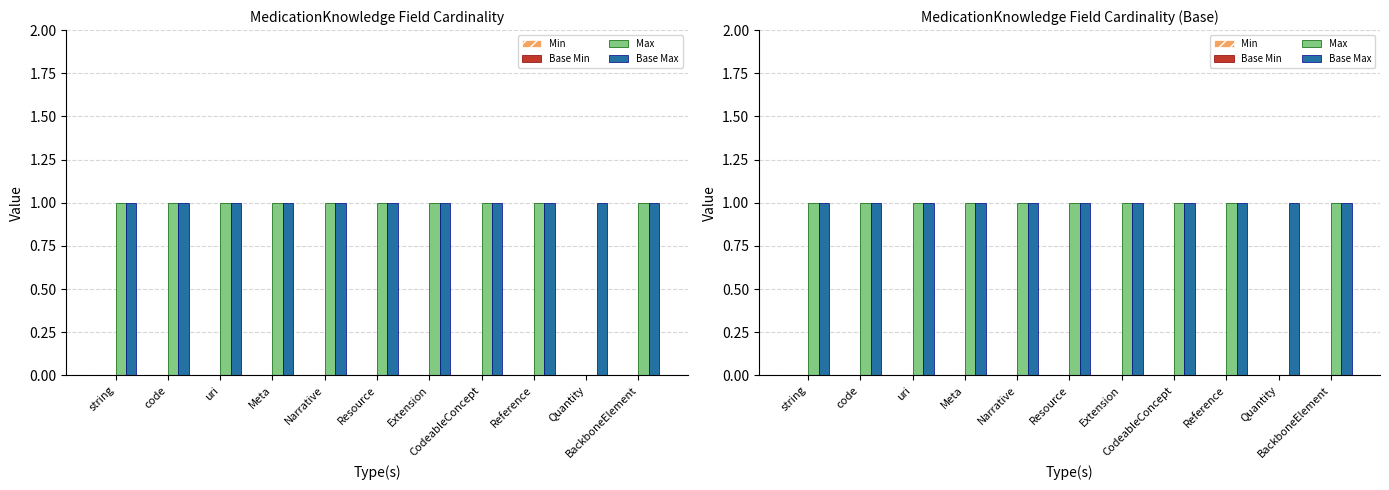

Reading left to right, extract all data points from this chart.

Min: string=0	code=0	uri=0	Meta=0	Narrative=0	Resource=0	Extension=0	CodeableConcept=0	Reference=0	Quantity=0	BackboneElement=0
Base Min: string=0	code=0	uri=0	Meta=0	Narrative=0	Resource=0	Extension=0	CodeableConcept=0	Reference=0	Quantity=0	BackboneElement=0
Max: string=1	code=1	uri=1	Meta=1	Narrative=1	Resource=1	Extension=1	CodeableConcept=1	Reference=1	Quantity=0	BackboneElement=1
Base Max: string=1	code=1	uri=1	Meta=1	Narrative=1	Resource=1	Extension=1	CodeableConcept=1	Reference=1	Quantity=1	BackboneElement=1